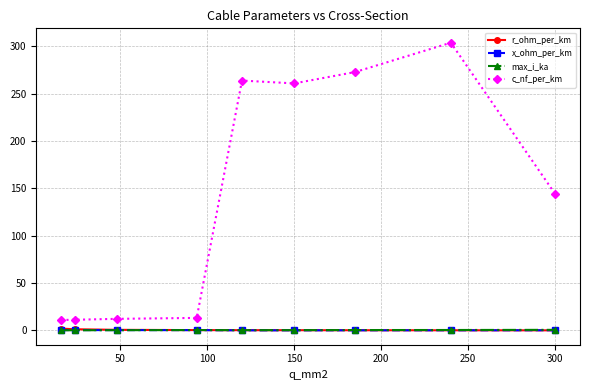

What is the highest value of the c_nf_per_km series?

304.0